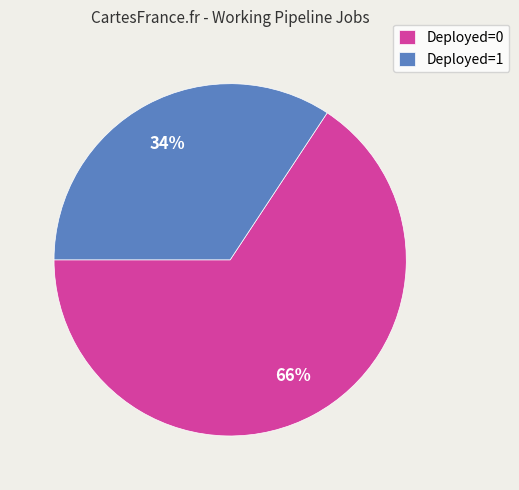

How many segments does this pie chart have?

2